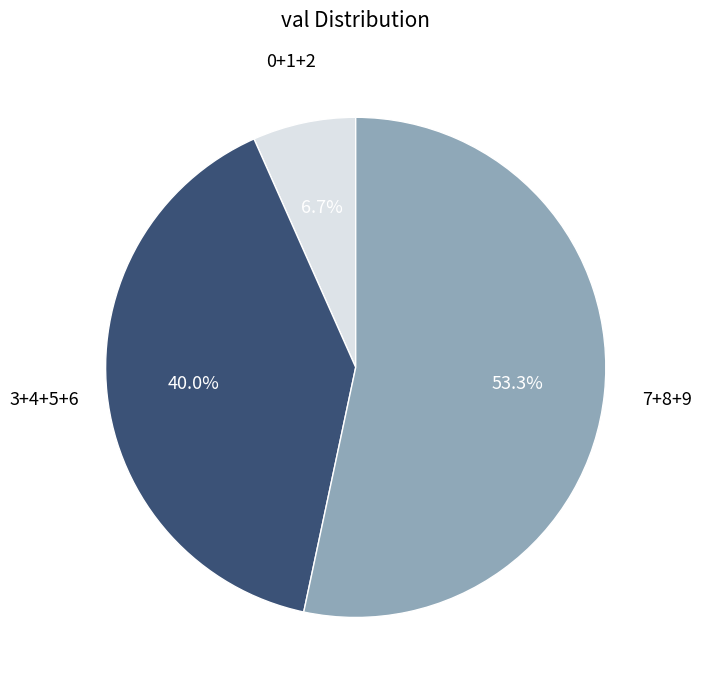

Is there a majority slice in this chart?

Yes